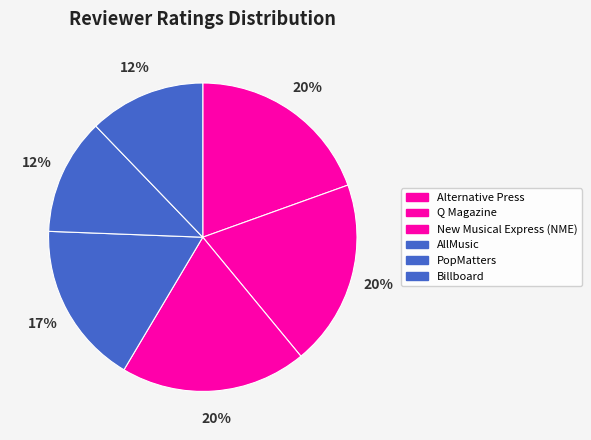

How many segments does this pie chart have?

6